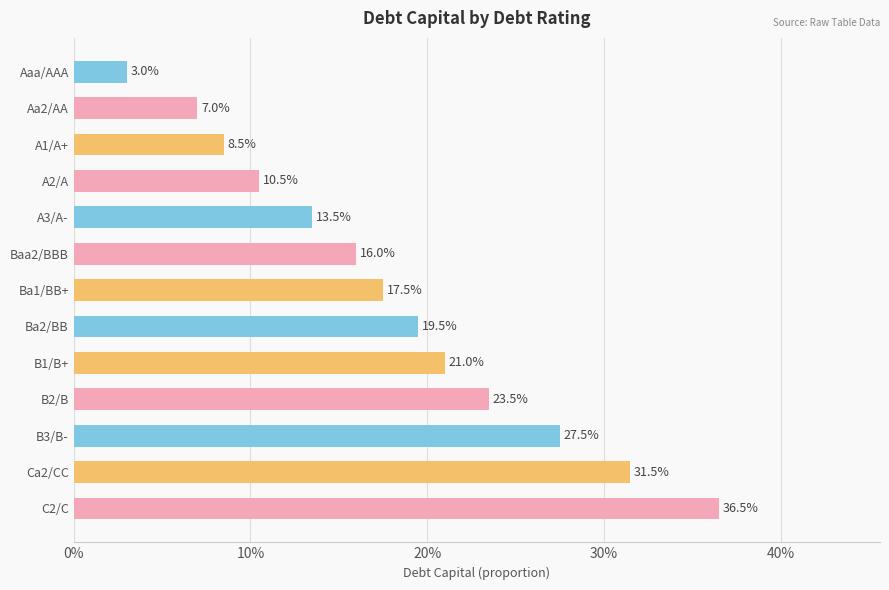

Are the bars horizontal?

Yes